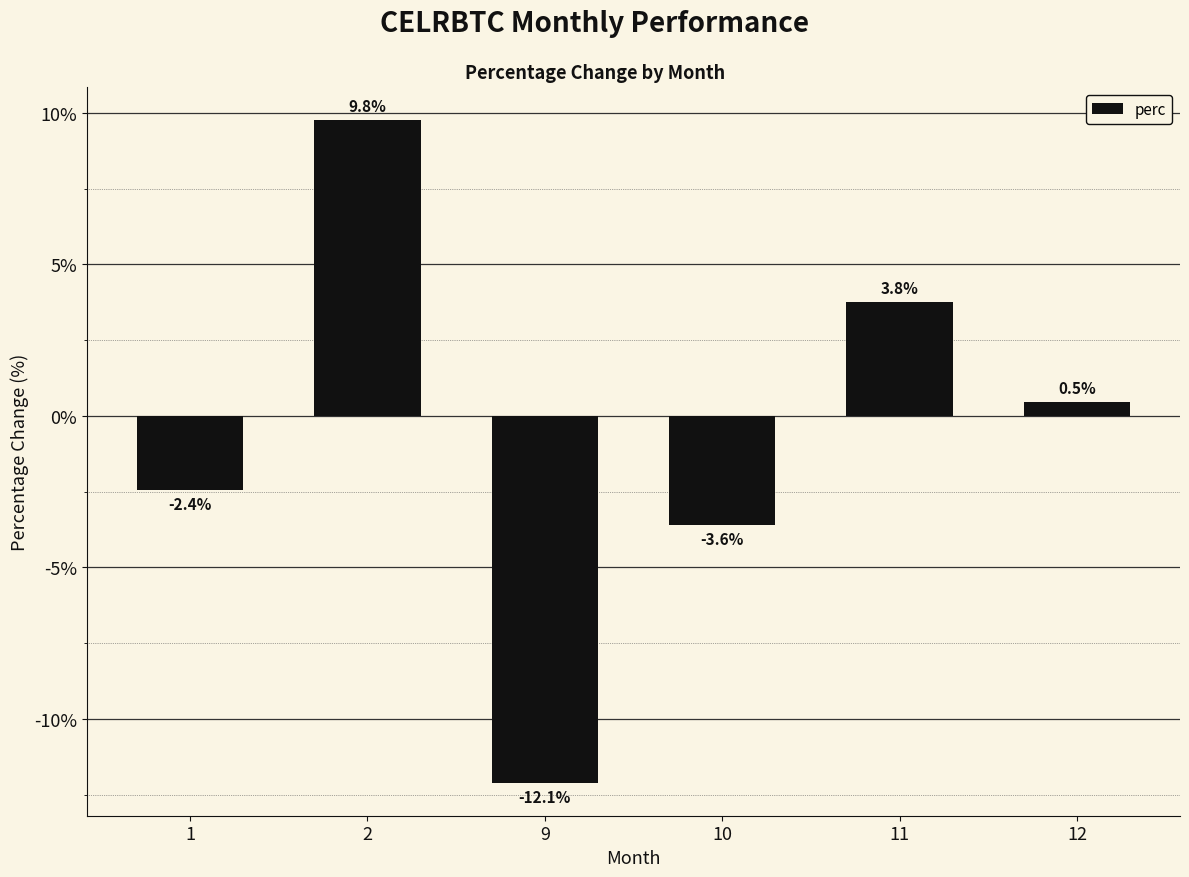

How many values are above zero?

3